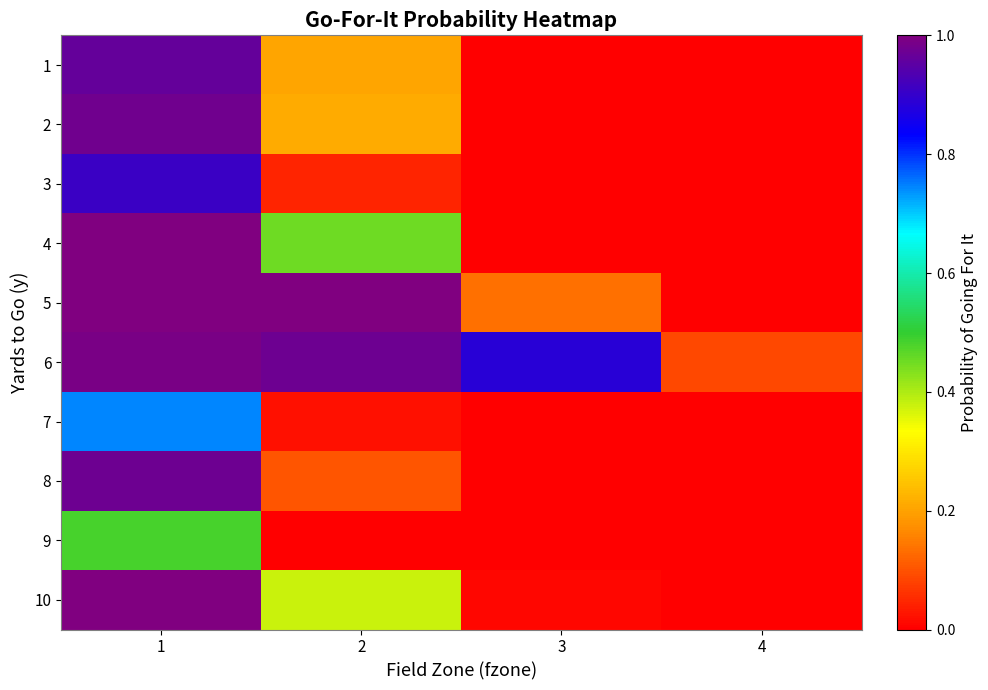

At which category is the sum across all series the highest?

1